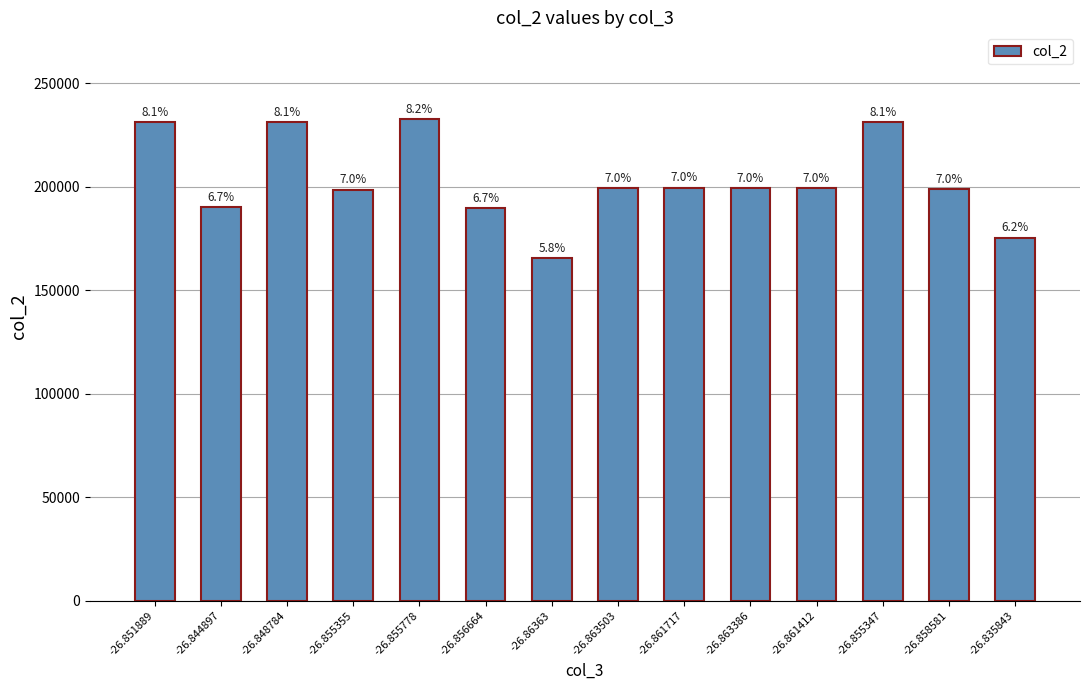

What is the difference between the maximum and minimum values?

67213